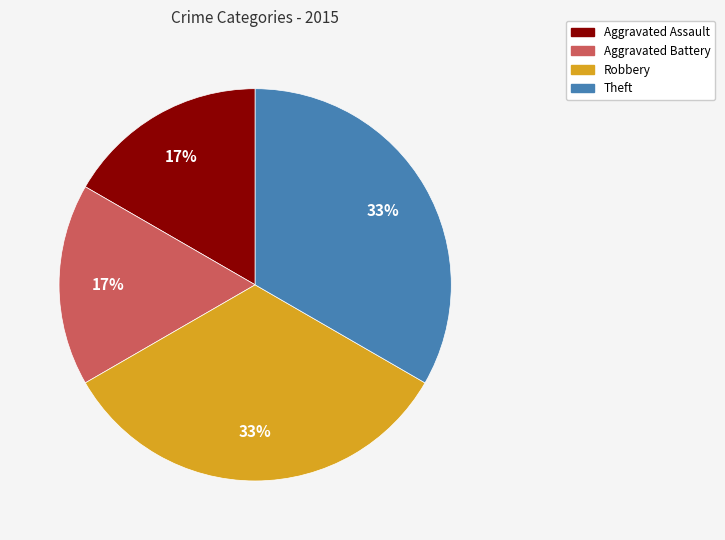

To the nearest percent, what percentage of the pie is Robbery?

33%